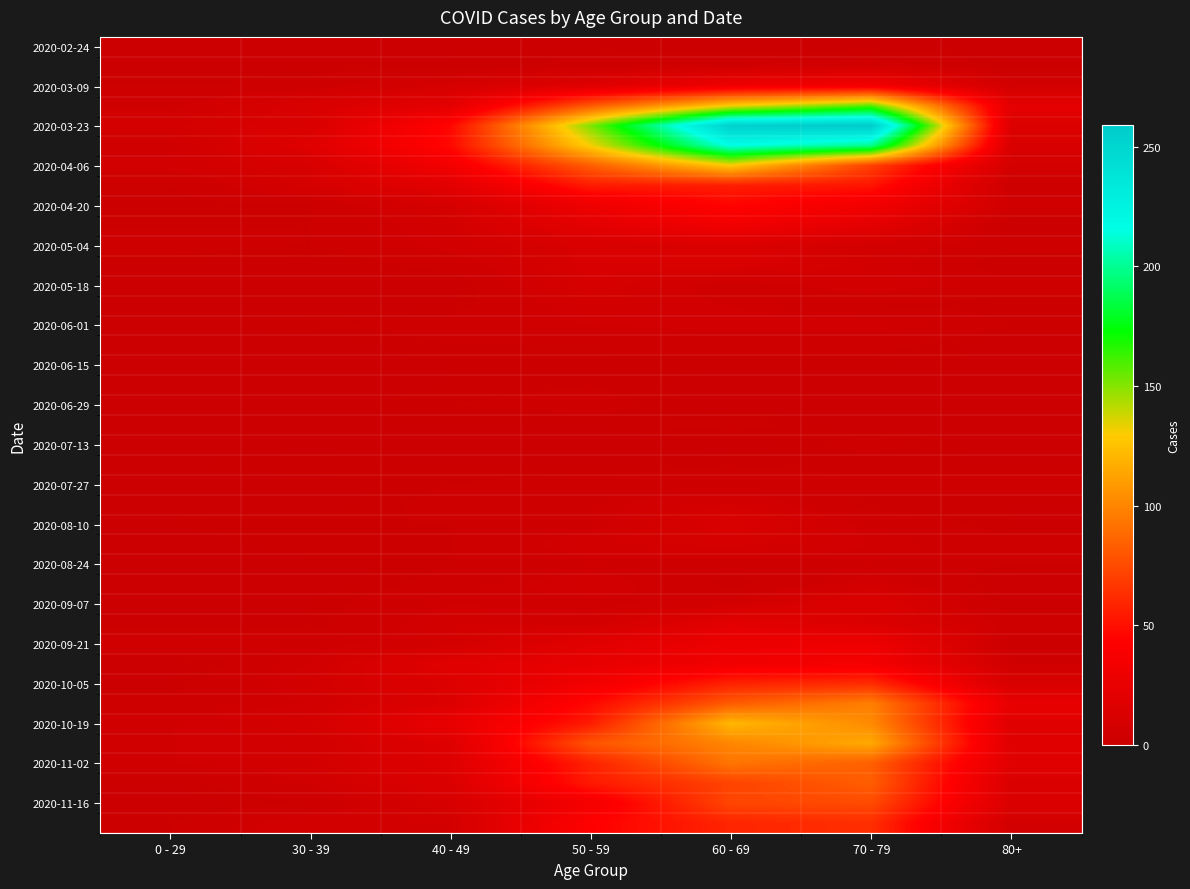

What is the greatest value displayed?

259